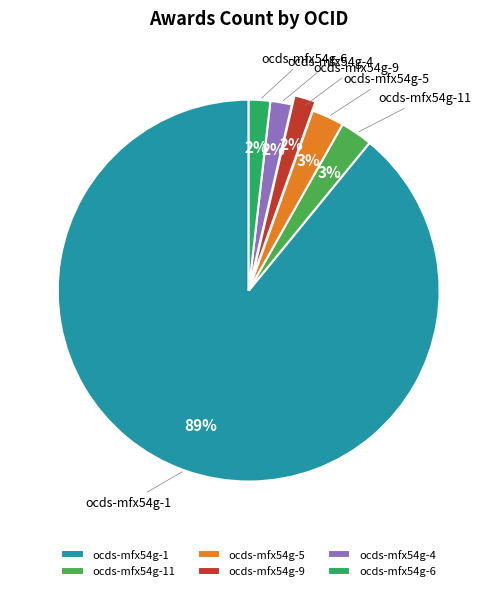

Which slice represents more than half of the pie?

ocds-mfx54g-1